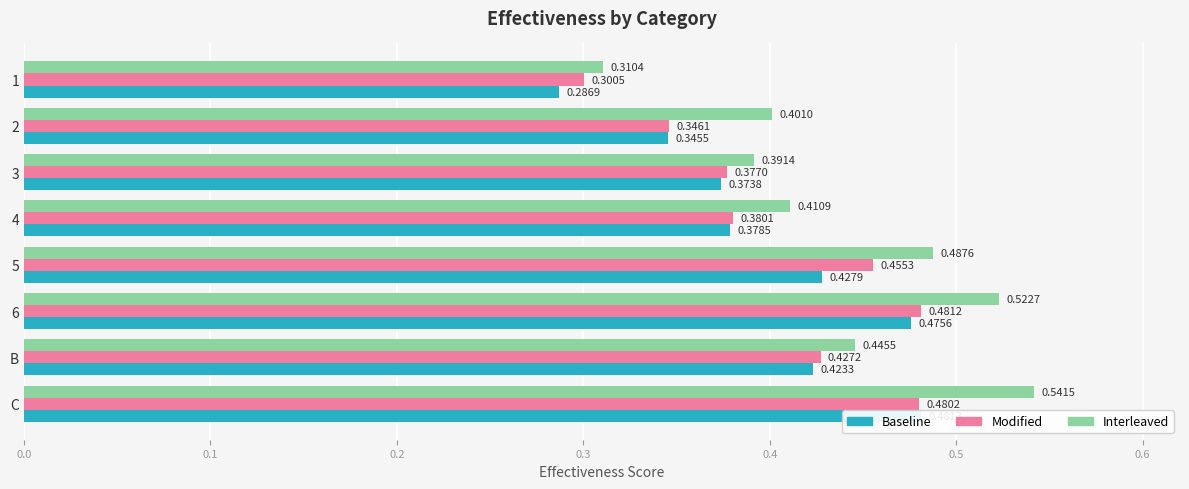

What is the maximum value shown in the chart?

0.5